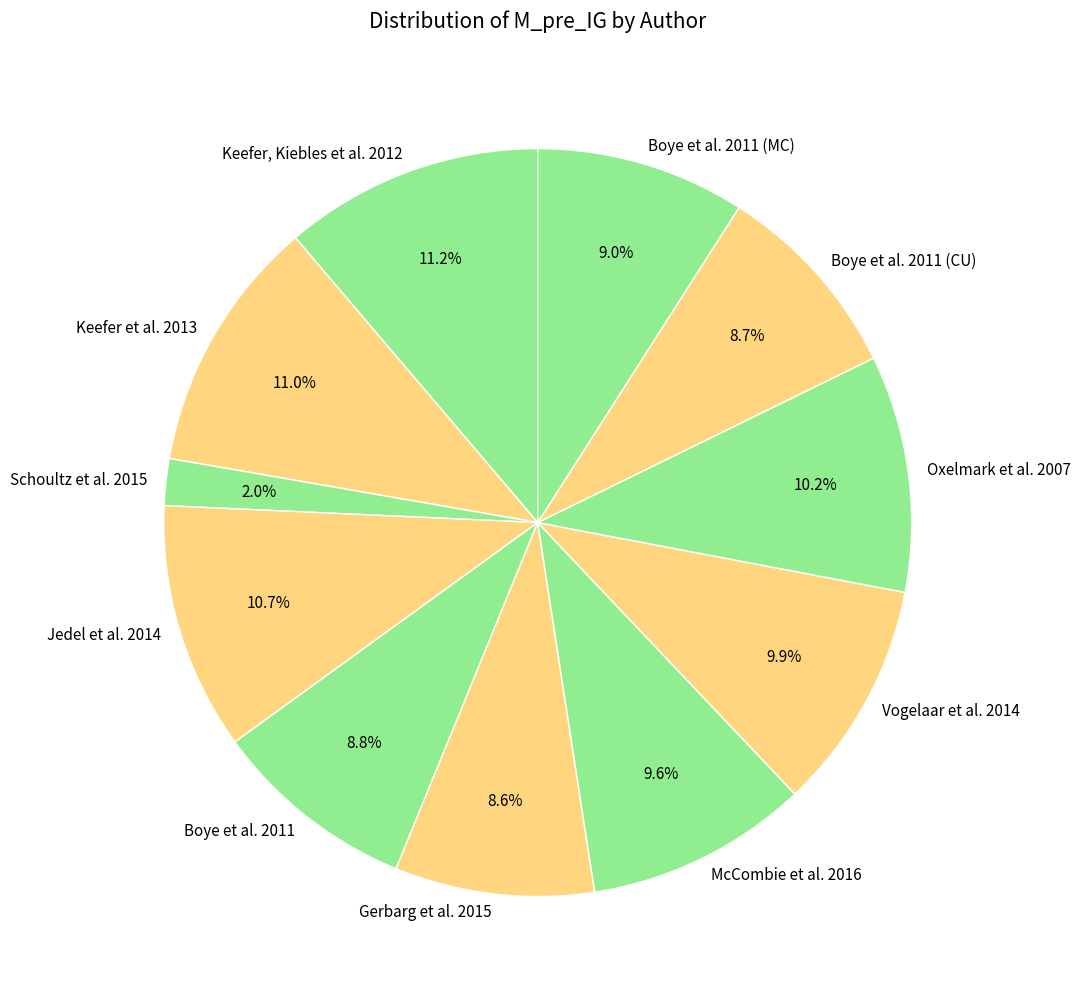

Count the number of slices in the pie.

11